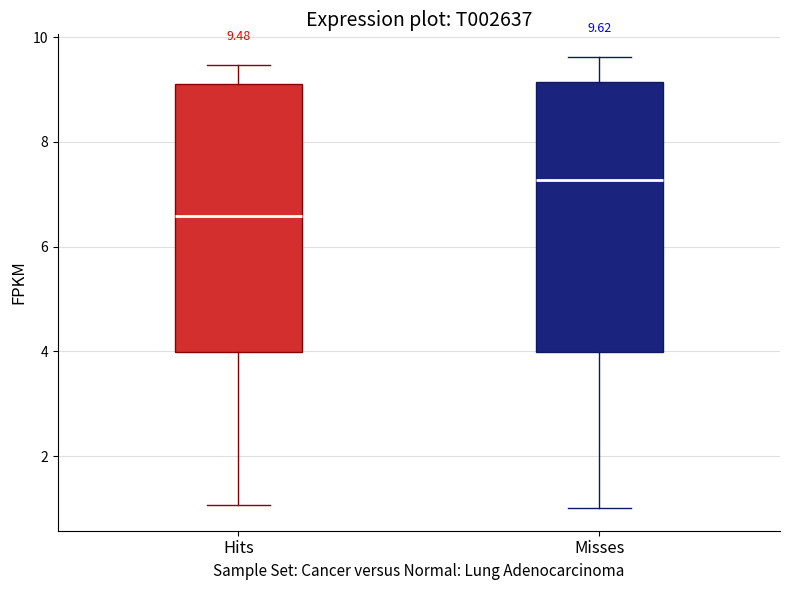

Which box's median line is the lowest?

Hits